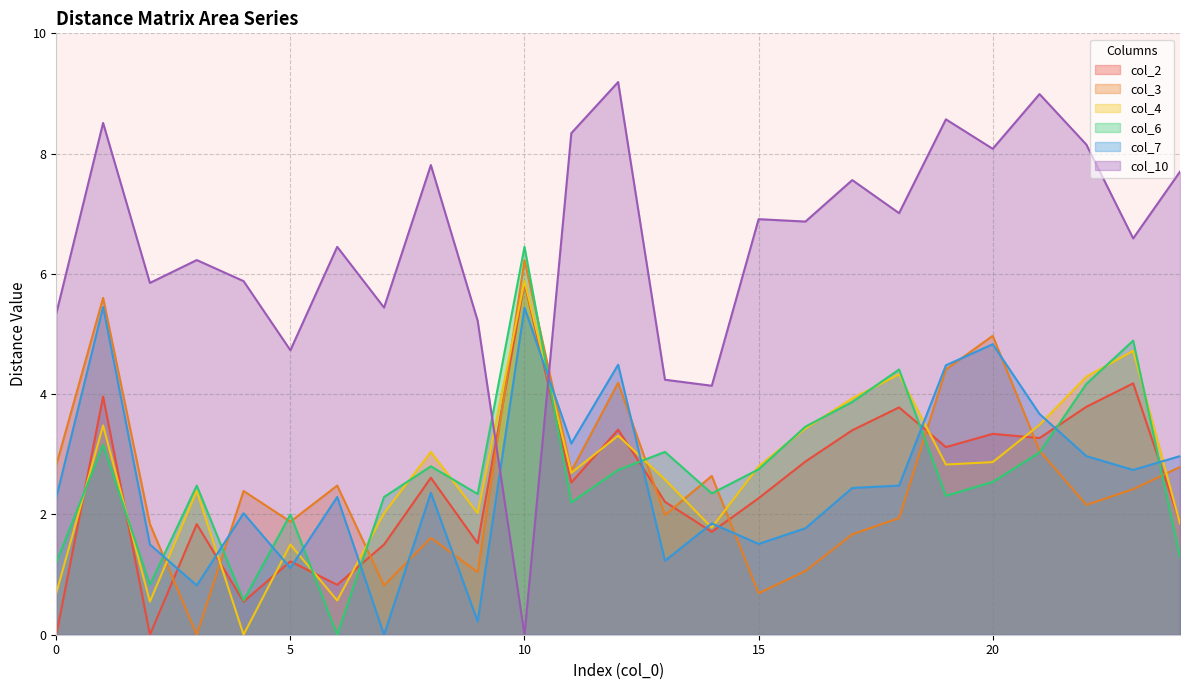

Between which two adjacent categories do col_6 and col_7 first intersect?

2 and 3